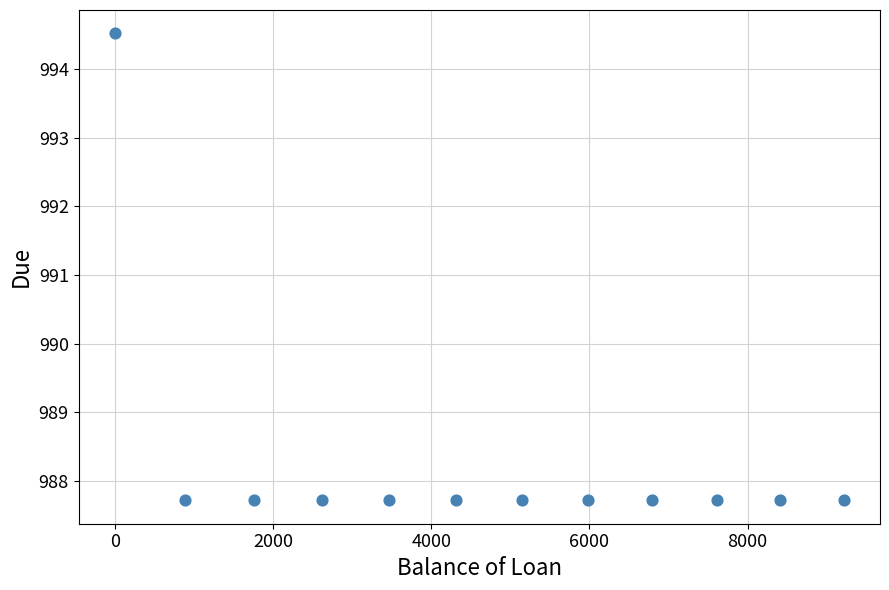

What is the average X value?

4683.5